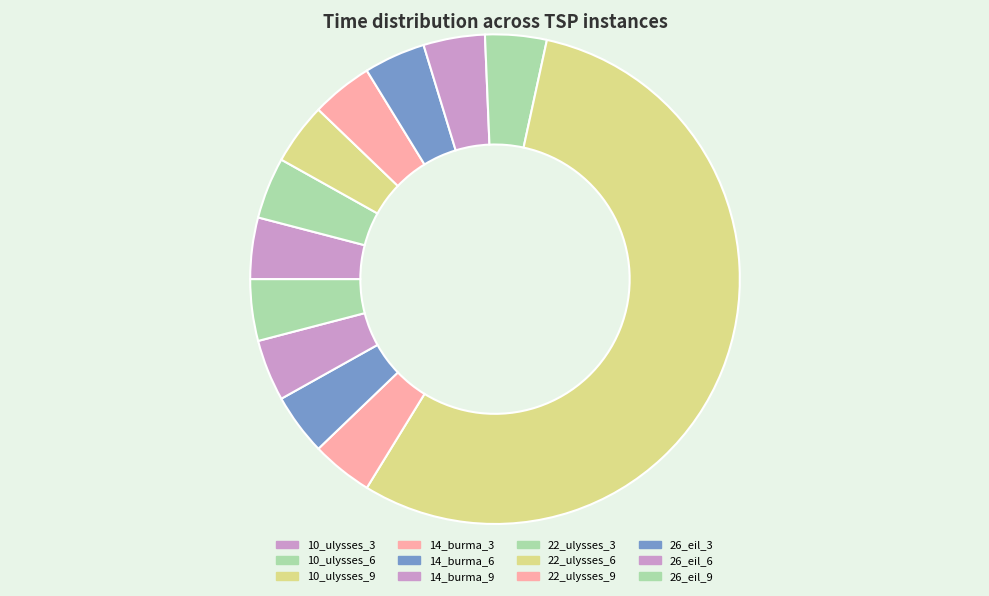

How many segments does this pie chart have?

12